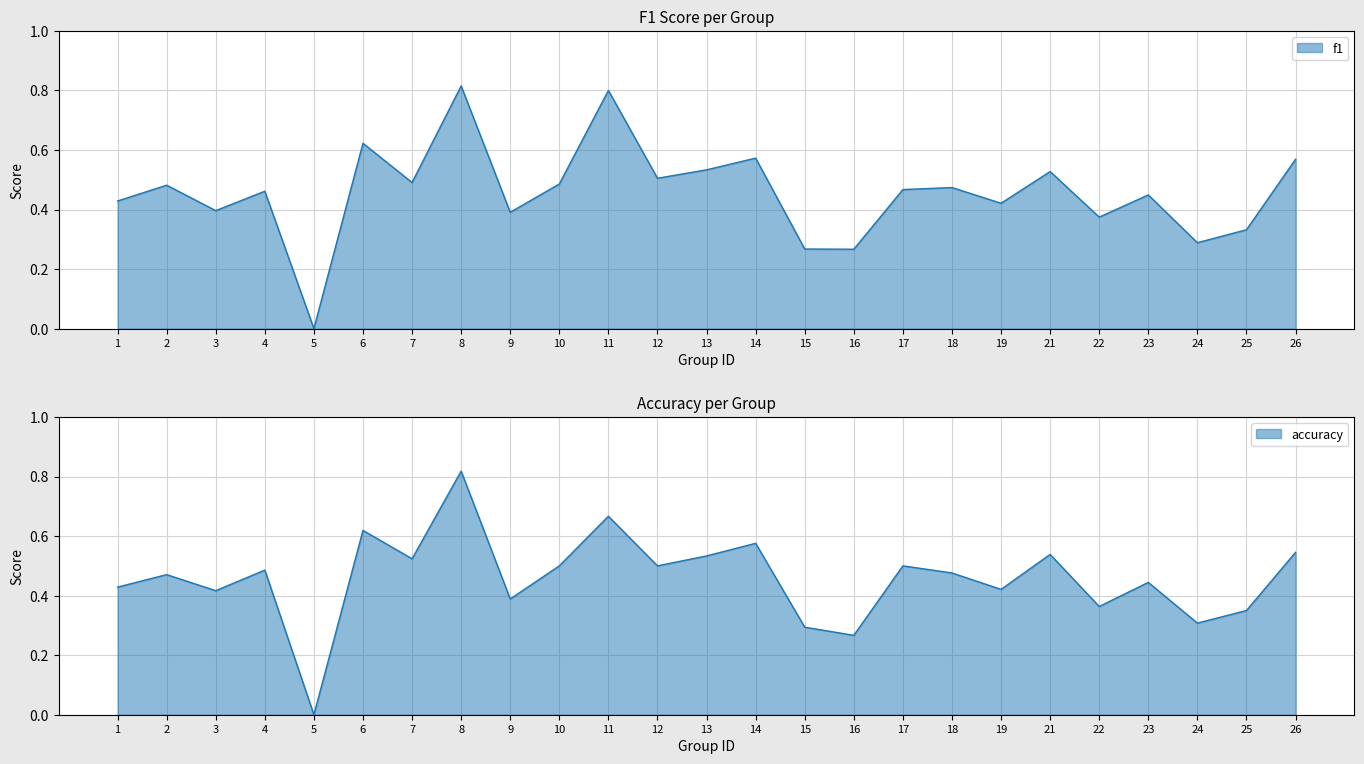

How many values in the f1 series exceed 0?

24